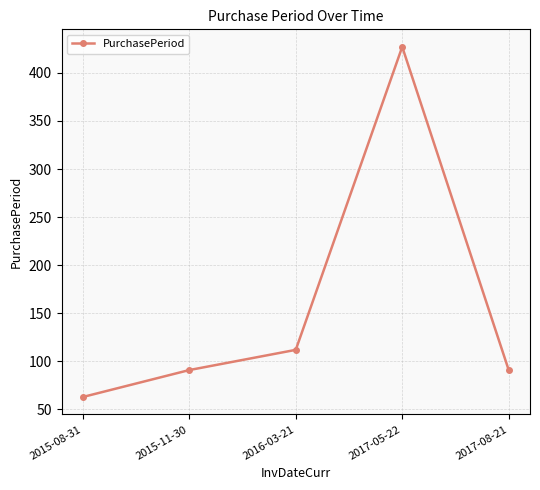

Is it true that the value at 2015-11-30 is 91?

True